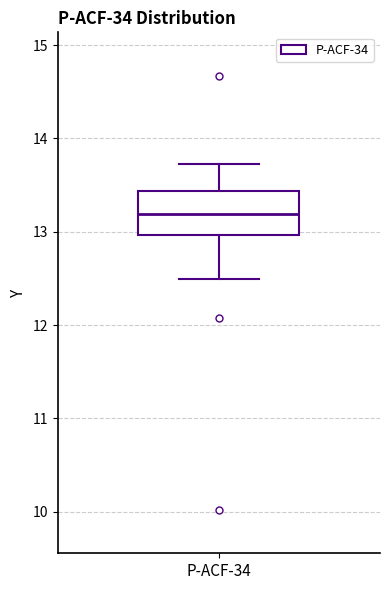

Read this box plot against the y-axis: the position of the median line, the range covered by the box, and the ends of both whiskers. The values are not printed on the chart, so give them approximately, as read against the axis.

median 13.2, box 13.0 to 13.4, whiskers 12.5 to 13.7